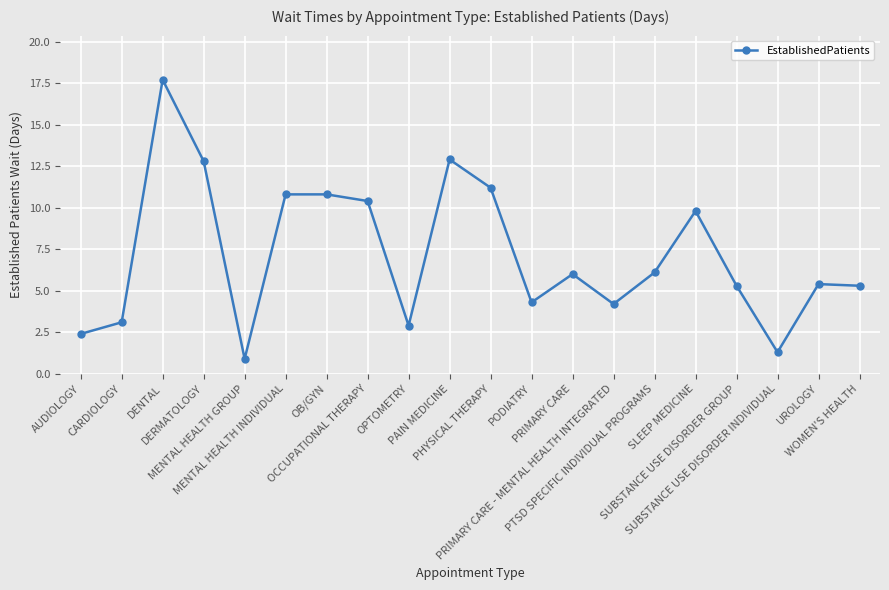

The chart shows a value of 9.2 at WOMEN'S HEALTH. True or false?

False